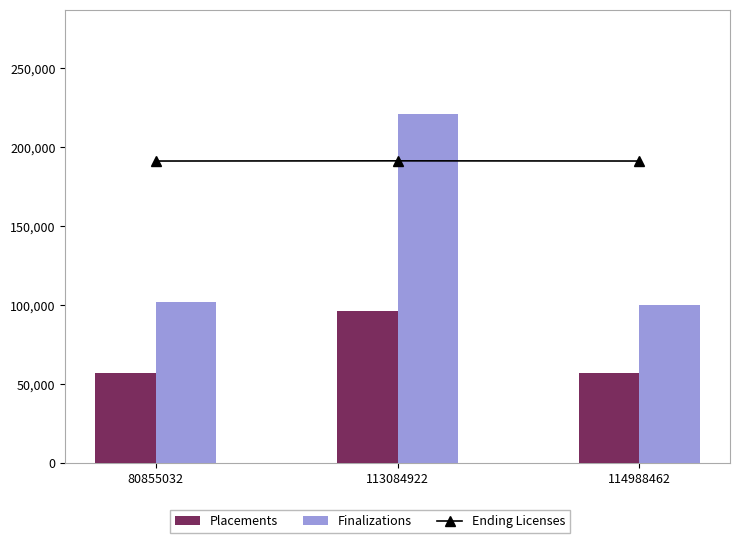

Reading left to right, transcribe all the data shown in this chart.

Placements: 56990	96508	57206
Finalizations: 102125	220686	100067
Ending Licenses: 346023	346235	346023